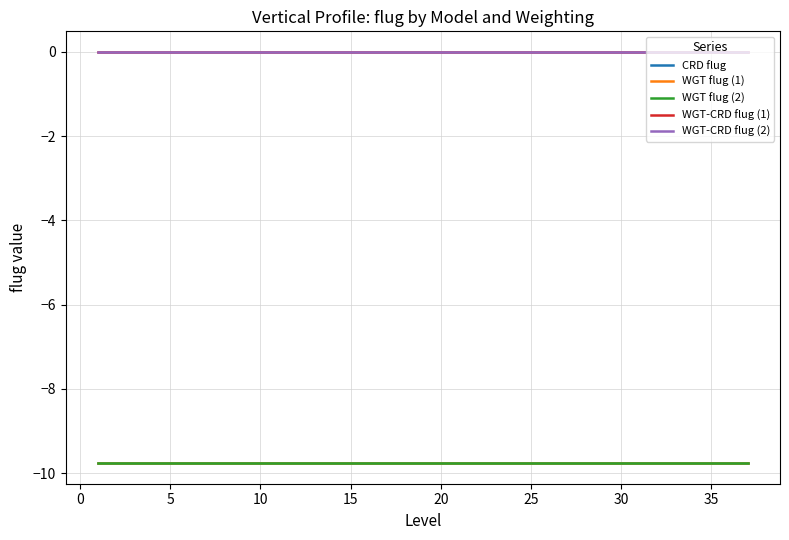

What is the smallest value displayed?

-9.8